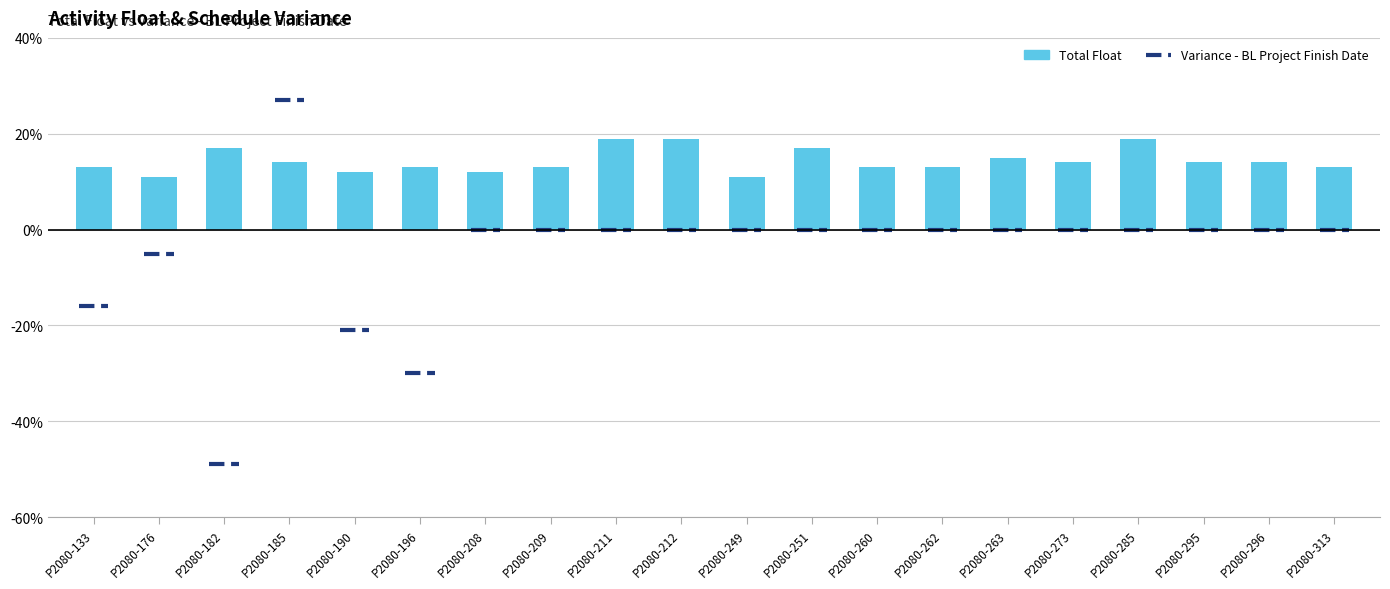

What is the value of the 15th bar from the left?

15